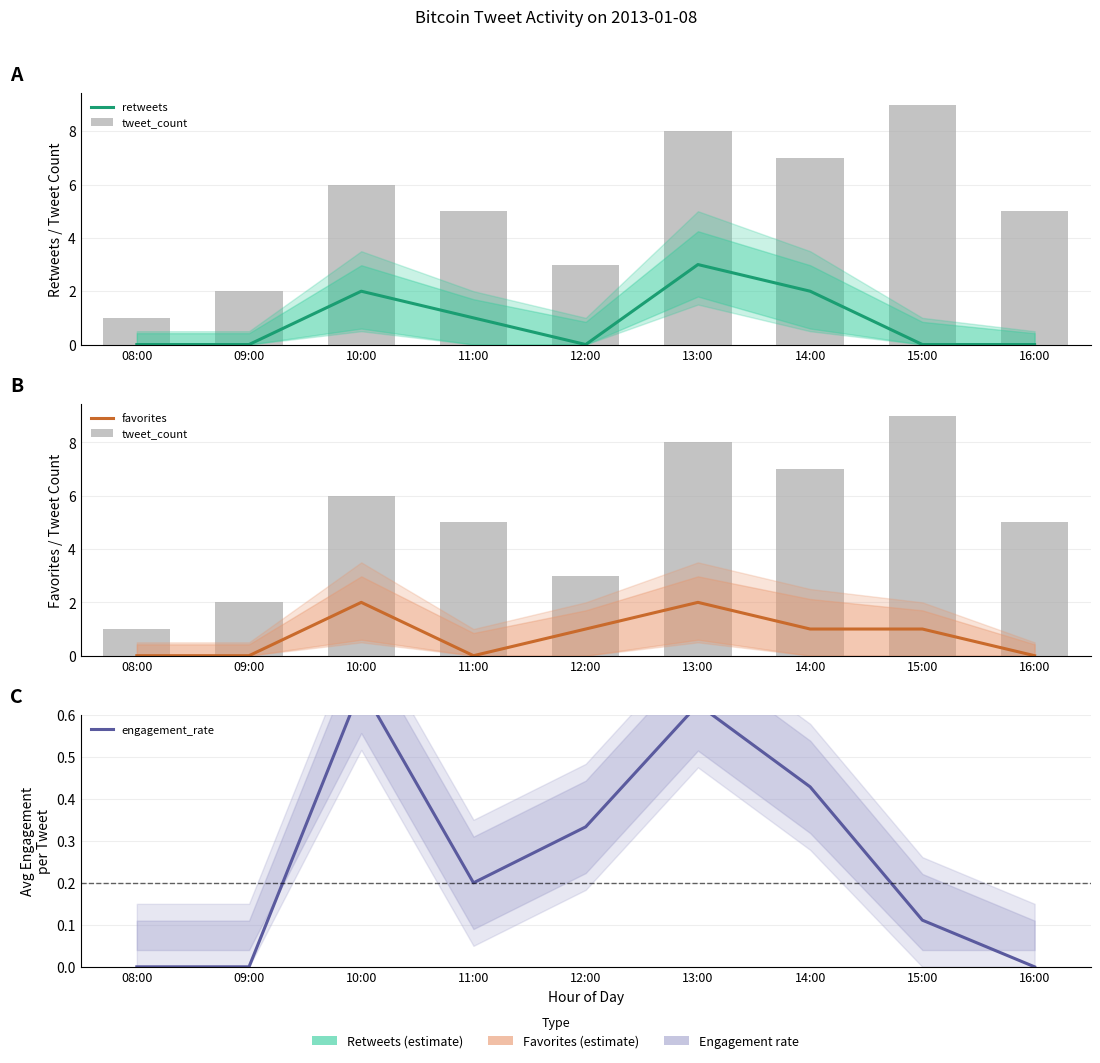

Reading left to right, what are all the values shown in this chart?

retweets: 08:00=0.0	09:00=0.0	10:00=2.0	11:00=1.0	12:00=0.0	13:00=3.0	14:00=2.0	15:00=0.0	16:00=0.0
tweet_count: 08:00=1.0	09:00=2.0	10:00=6.0	11:00=5.0	12:00=3.0	13:00=8.0	14:00=7.0	15:00=9.0	16:00=5.0
favorites: 08:00=0.0	09:00=0.0	10:00=2.0	11:00=0.0	12:00=1.0	13:00=2.0	14:00=1.0	15:00=1.0	16:00=0.0
engagement_rate: 08:00=0.0	09:00=0.0	10:00=0.7	11:00=0.2	12:00=0.3	13:00=0.6	14:00=0.4	15:00=0.1	16:00=0.0